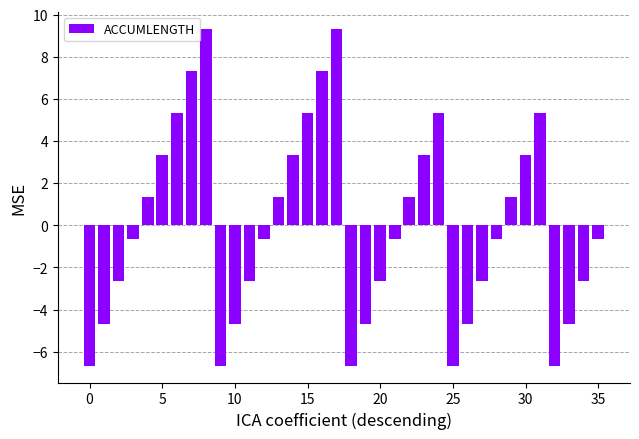

What is the minimum value shown in the chart?

-6.7